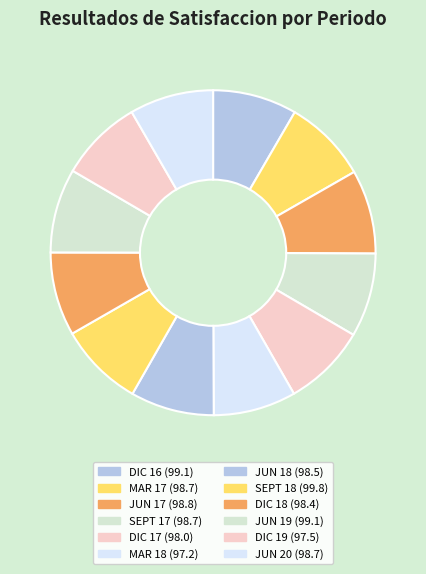

Approximately how many times larger is the value at JUN 17 compared to SEPT 18?

1.0